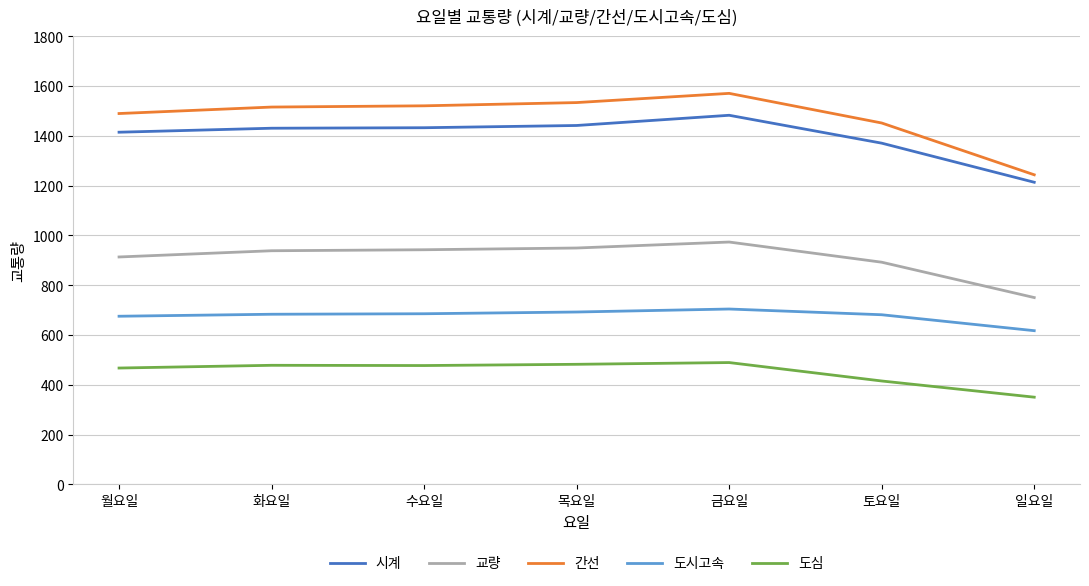

Is the value of 도심 at 토요일 greater than the value of 시계 at 월요일?

No